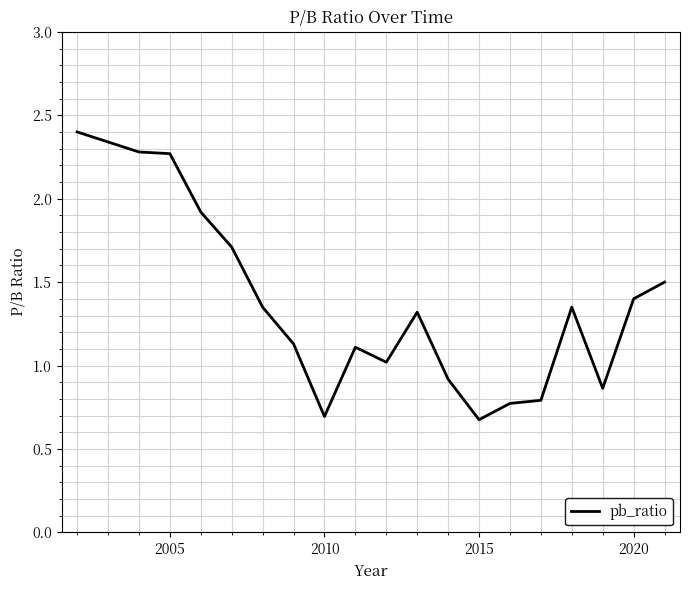

What is the difference between the maximum and minimum values?

1.7